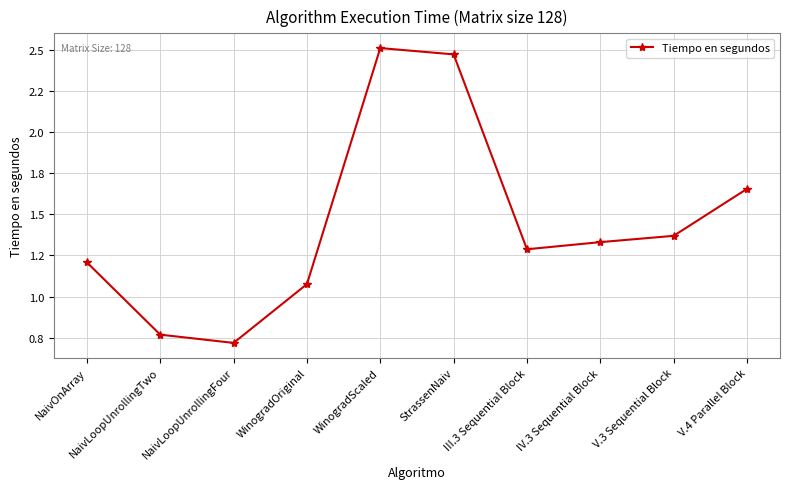

How many points are lower than both their immediate neighbors (excluding endpoints)?

2